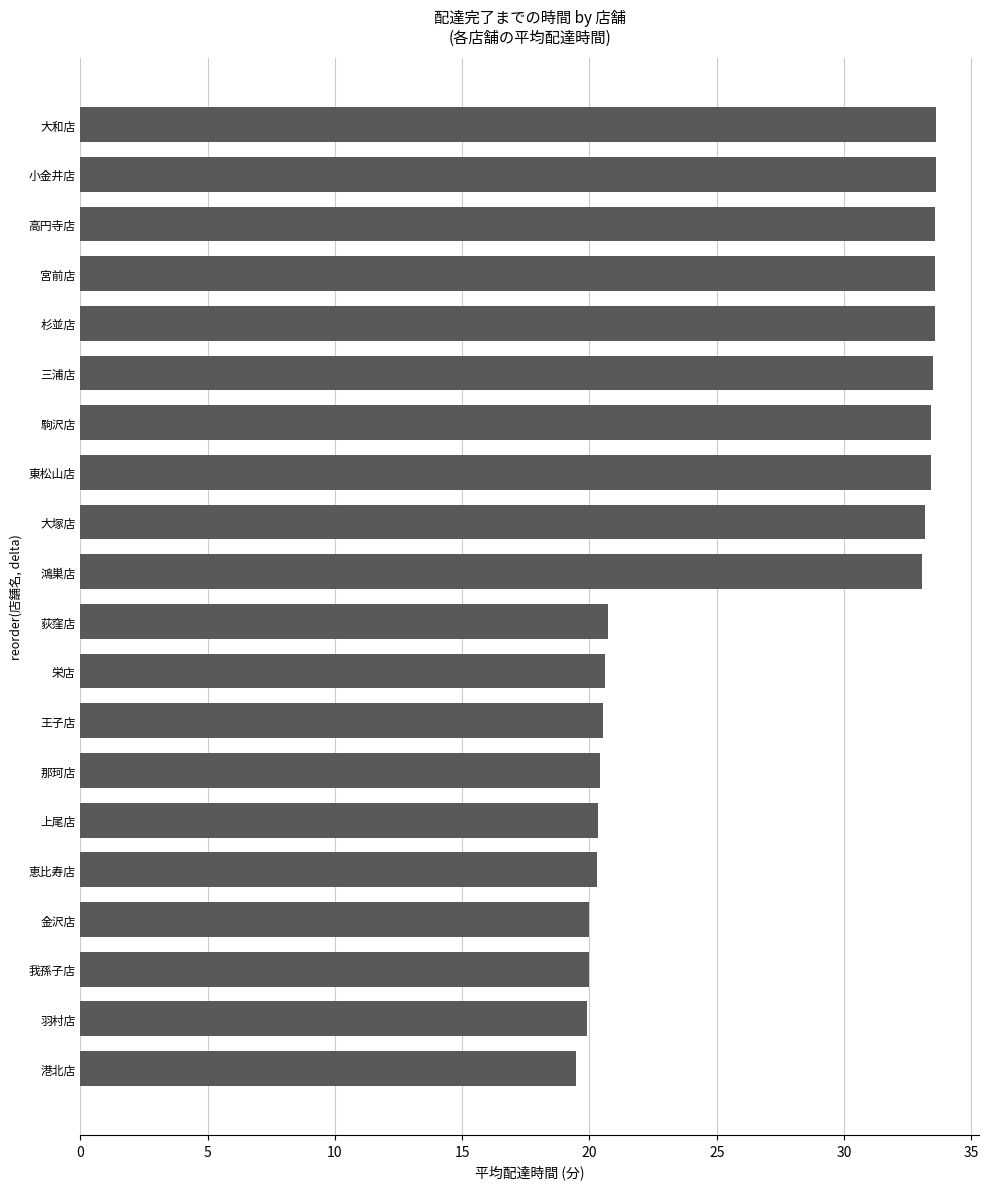

What is the change in value from 栄店 to 東松山店?

+12.8